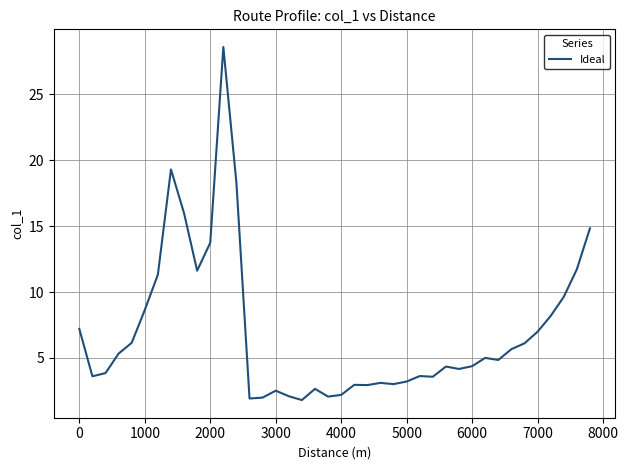

What is the greatest value displayed?

28.6